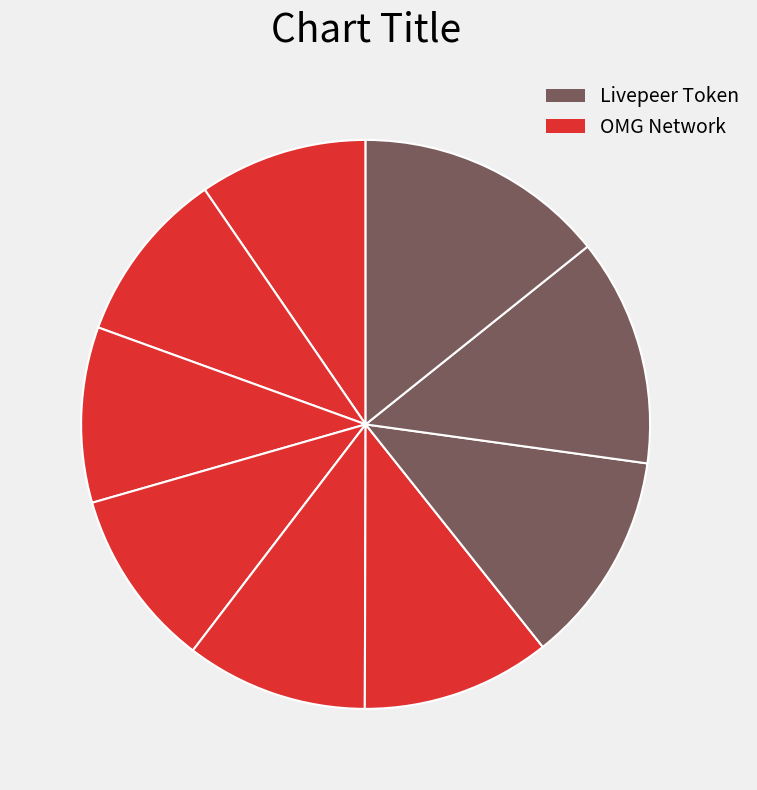

Is there any slice that represents more than half of the pie?

No